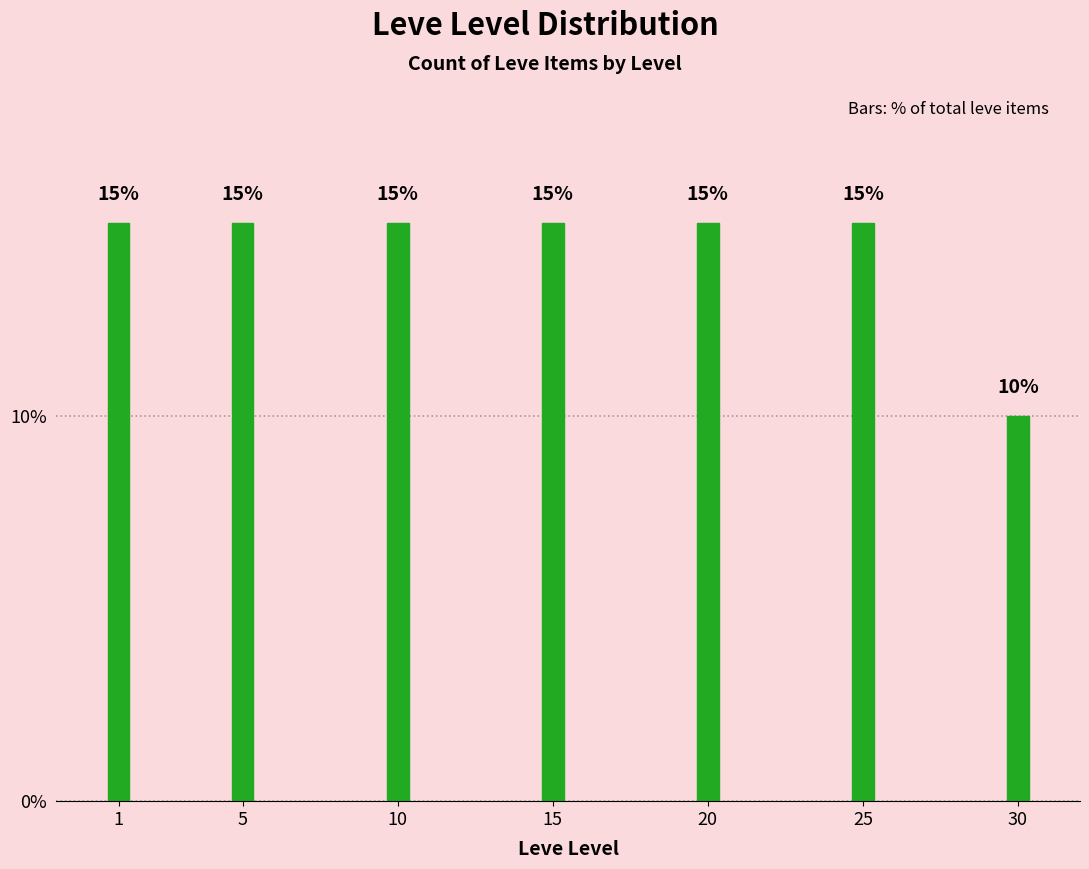

Reading left to right, extract all data points from this chart.

15	15	15	15	15	15	10